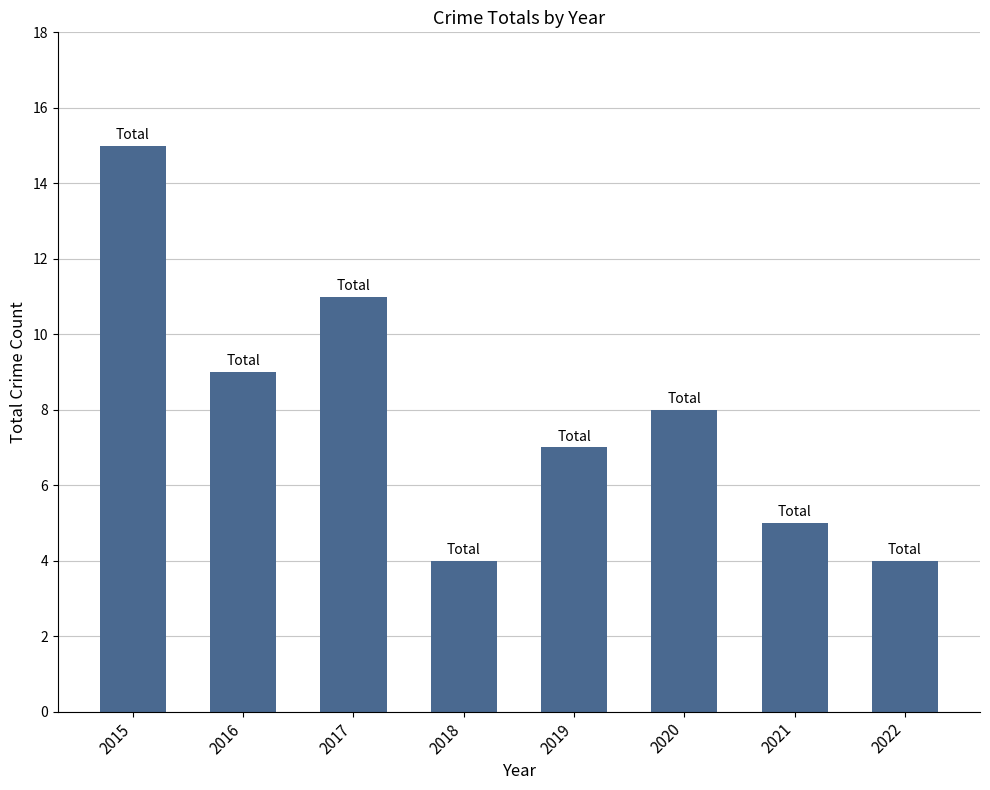

What is the difference between the maximum and second lowest values?

11